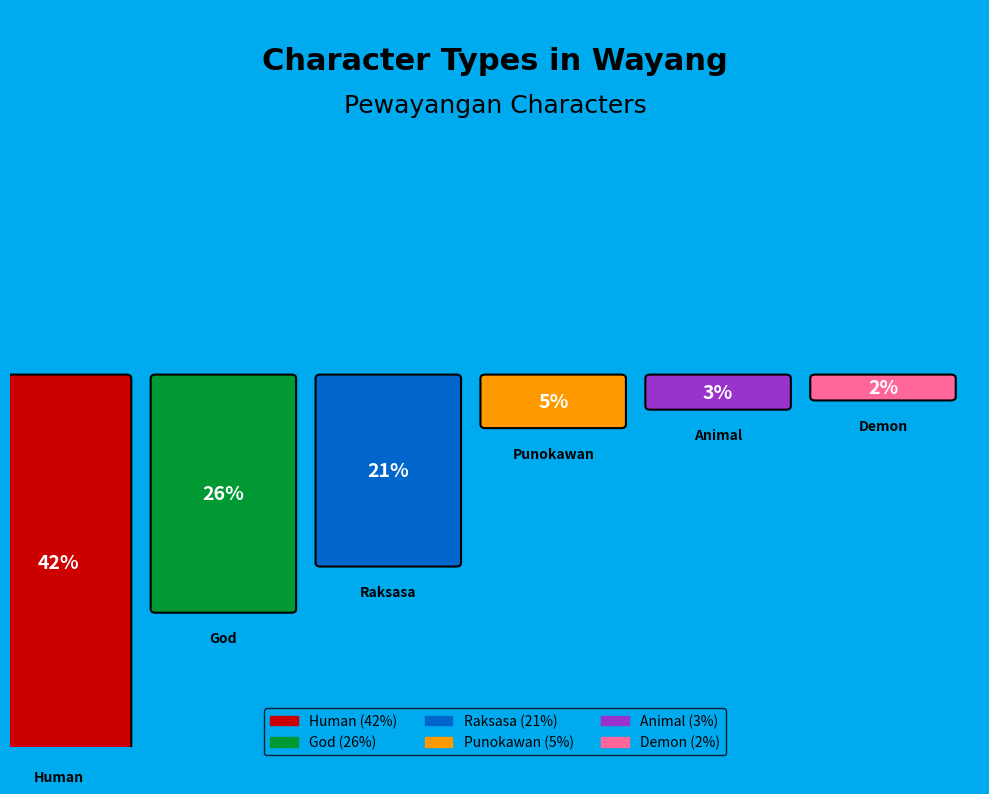

True or false: Human accounts for 57% of the total.

False